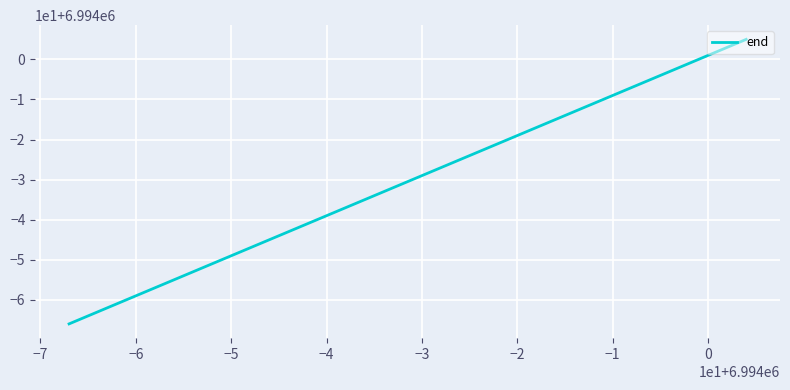

Does the chart display data point markers on the line(s)?

No